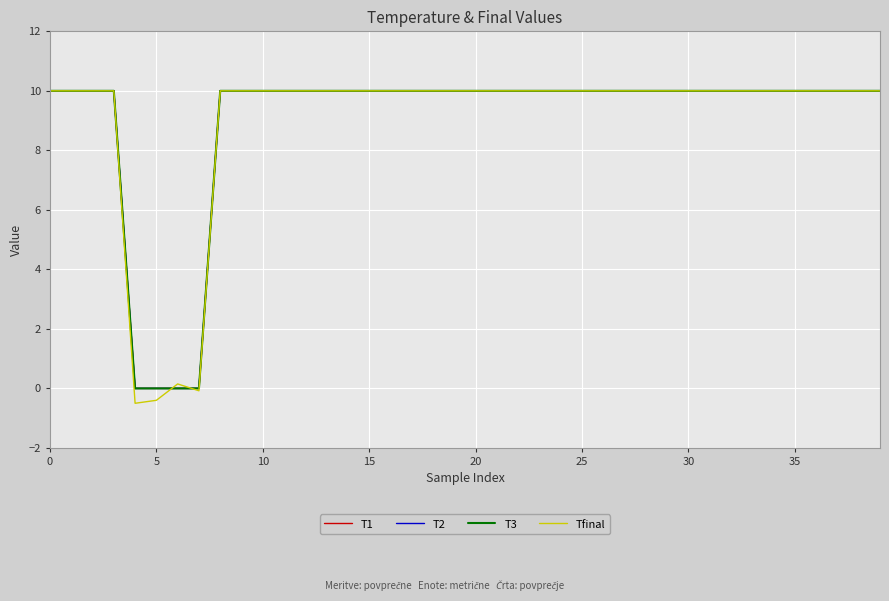

What is the difference between the maximum and minimum values in the T2 series?

10.0